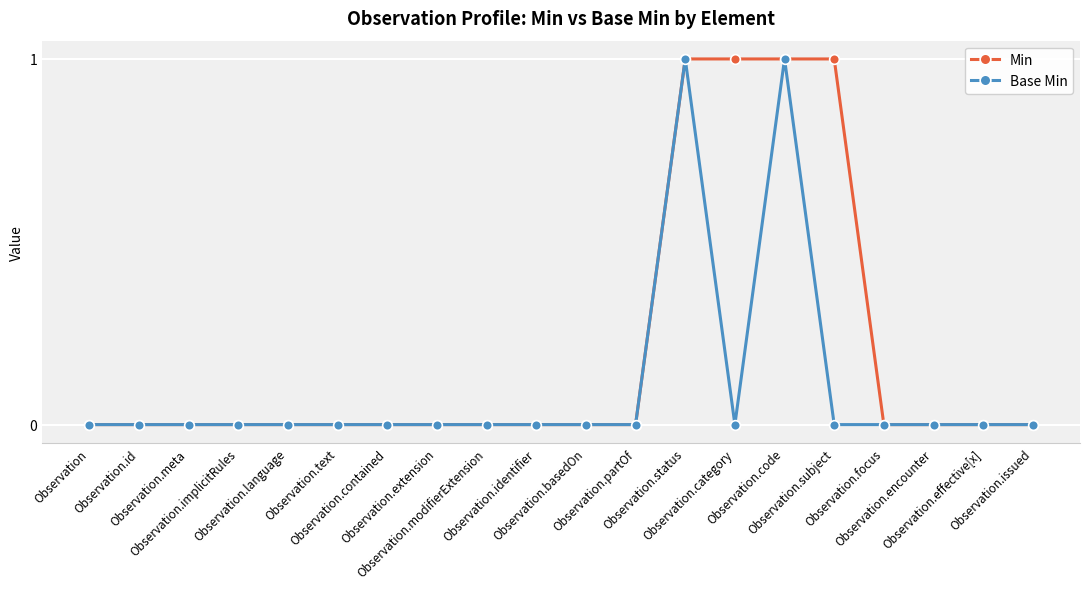

What is the label of the 8th point from the right?

Observation.status